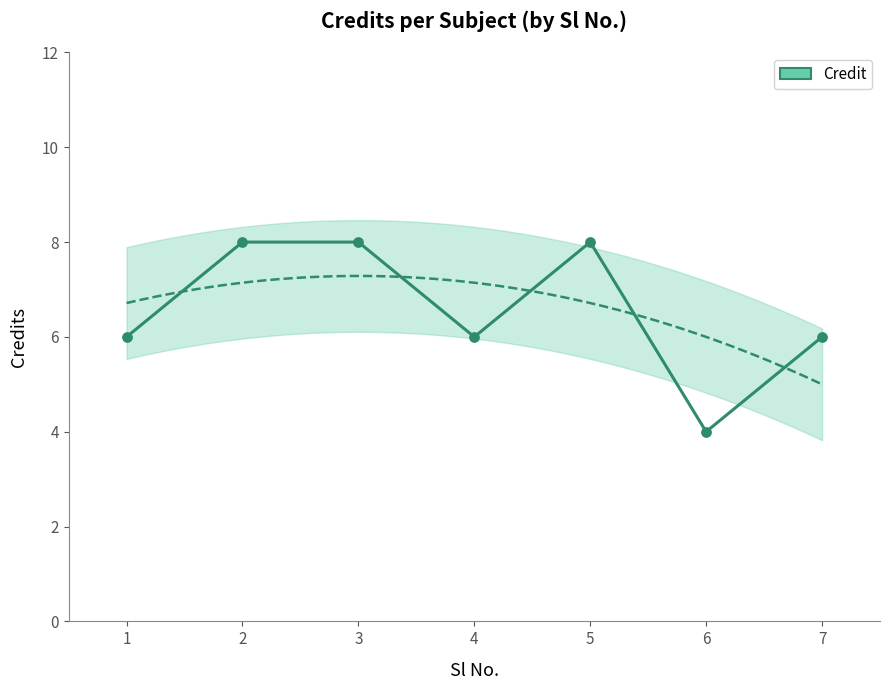

What is the change in value from 5 to 6?

-4